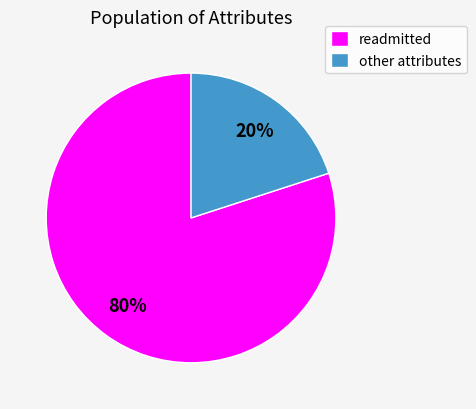

Combined, do readmitted and other attributes account for over 50%?

Yes